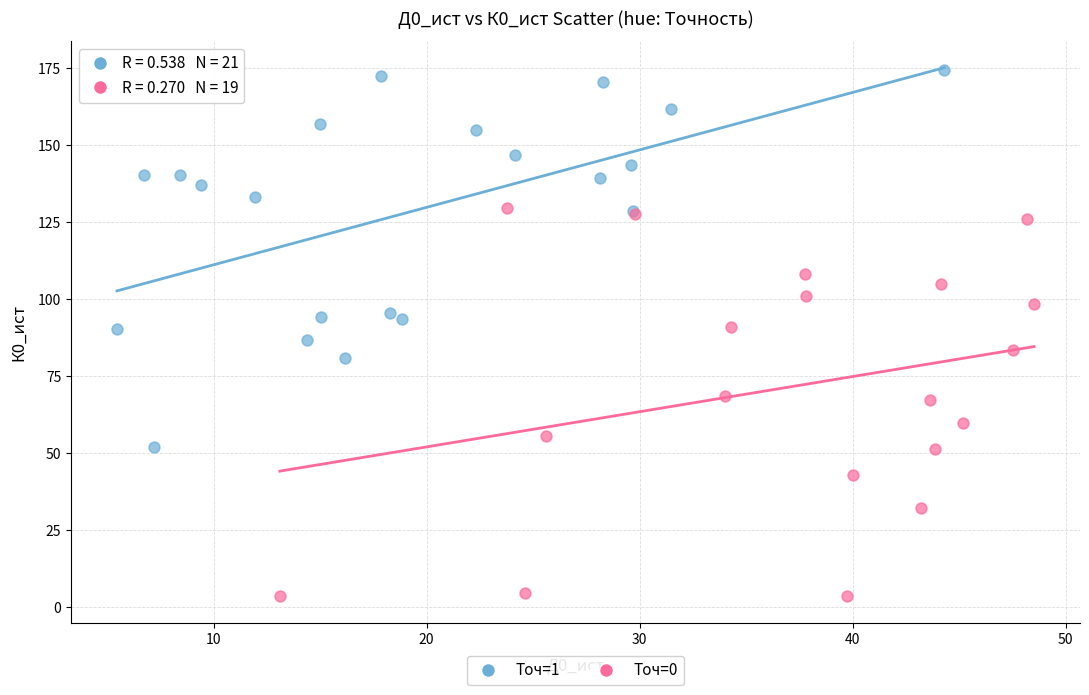

Which series reaches the maximum Y coordinate?

Точ=1